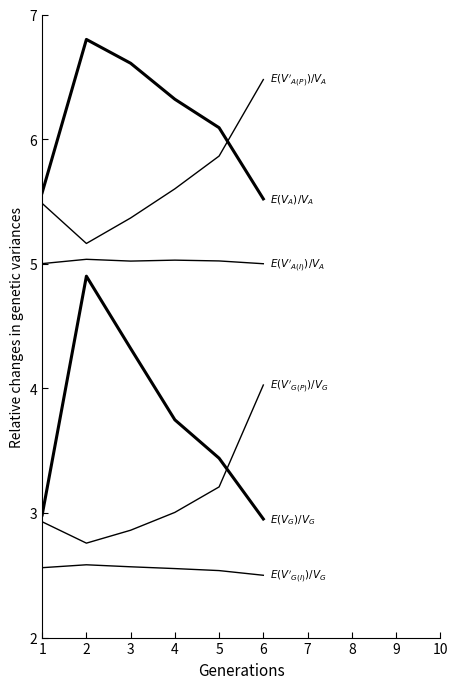

Count the number of categories in the chart.

6